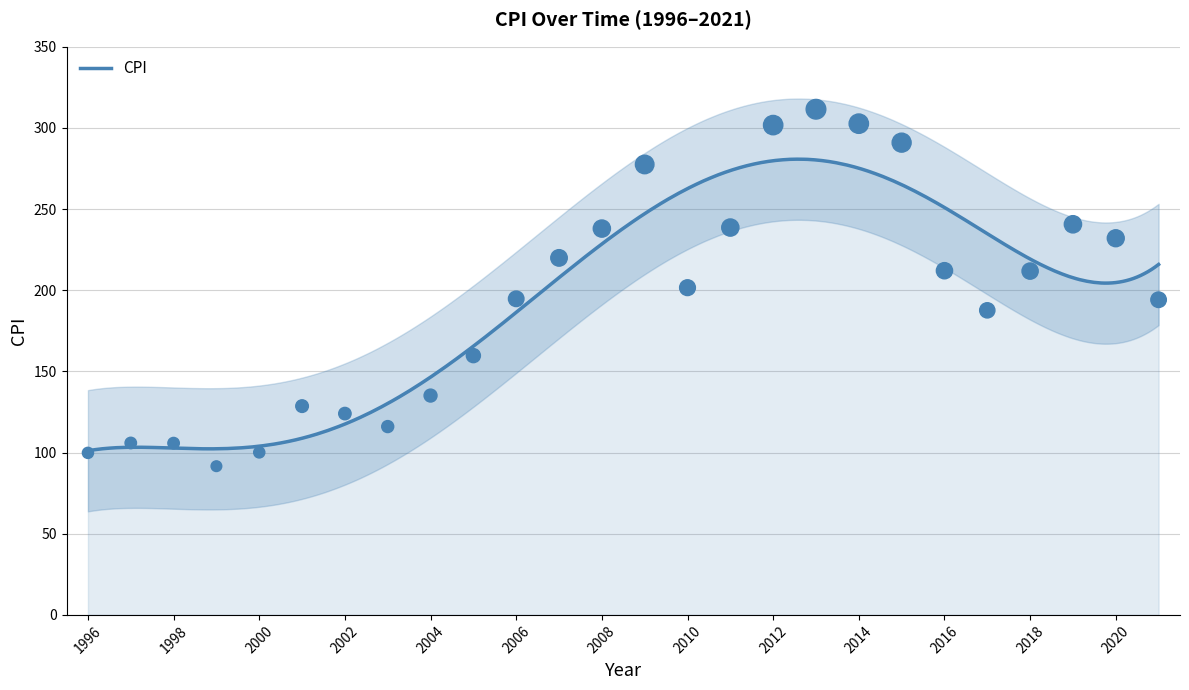

Between 1998 and 2006, which is larger?

2006